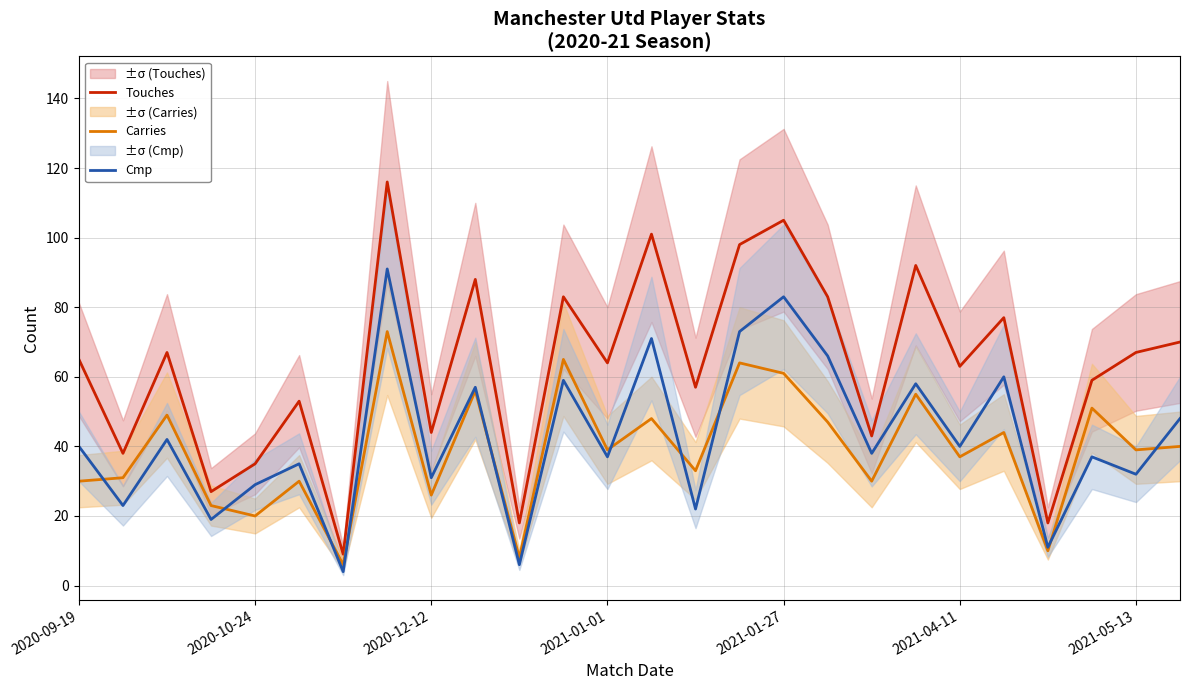

In Cmp, how many points are higher than both neighbors (excluding endpoints)?

10